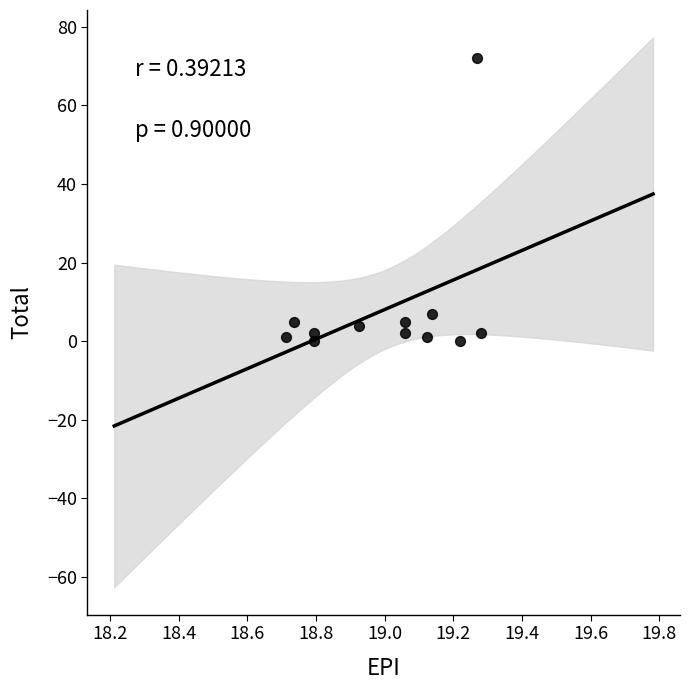

What is the average Y value?

8